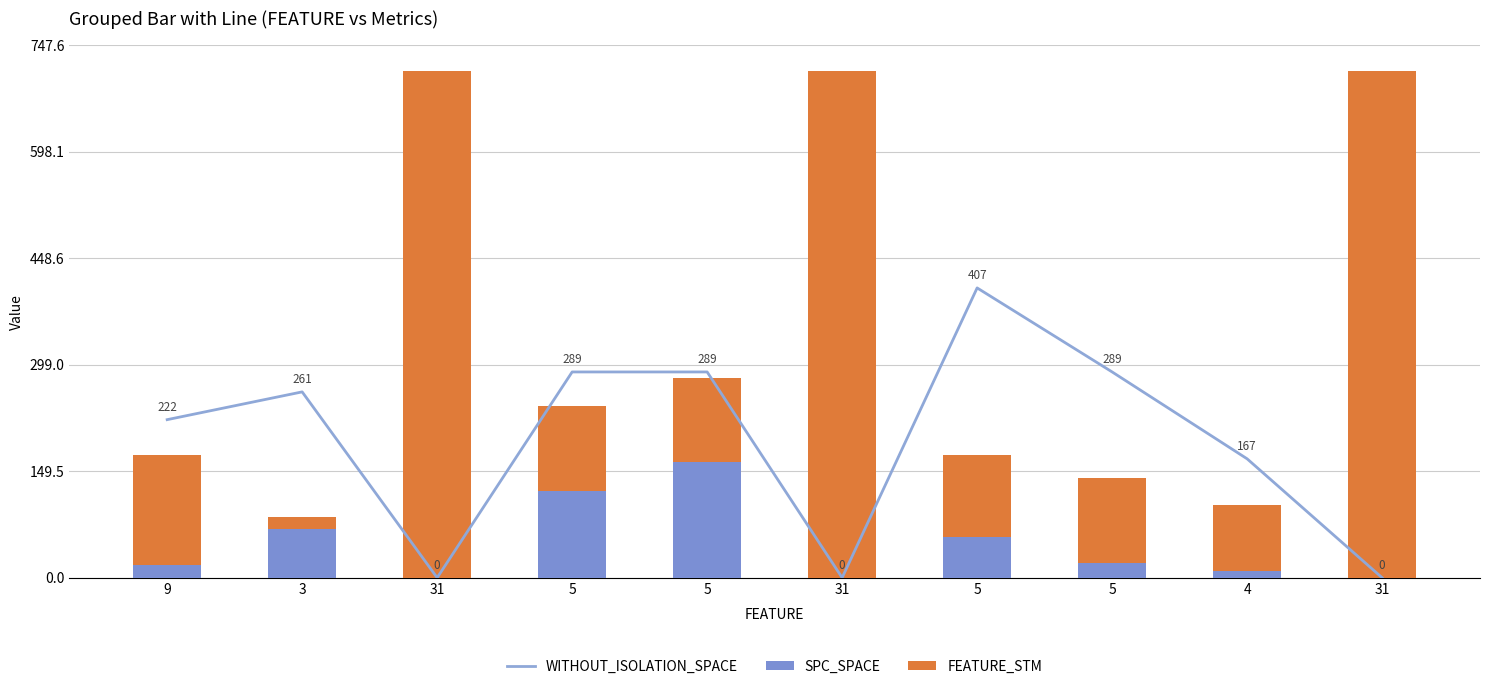

Which label corresponds to the smallest value in the chart?

31